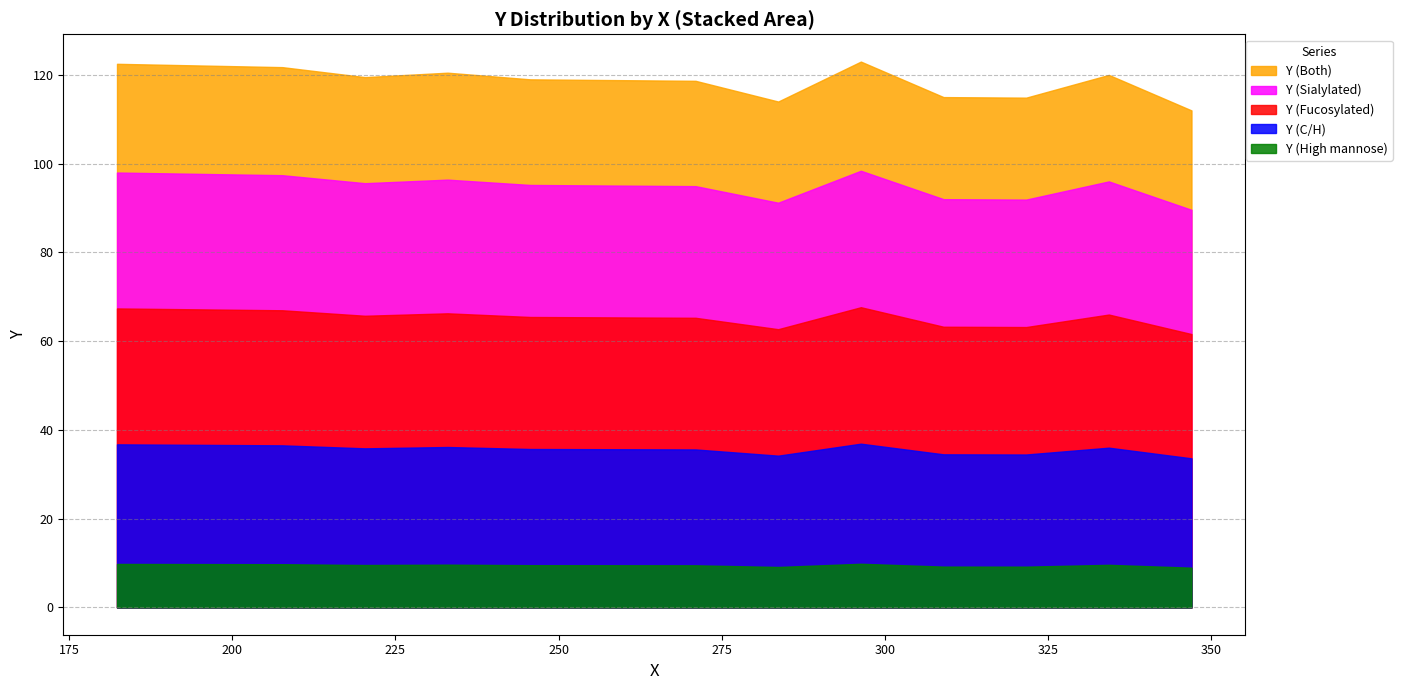

True or false: the data shows 29 at 338.

False